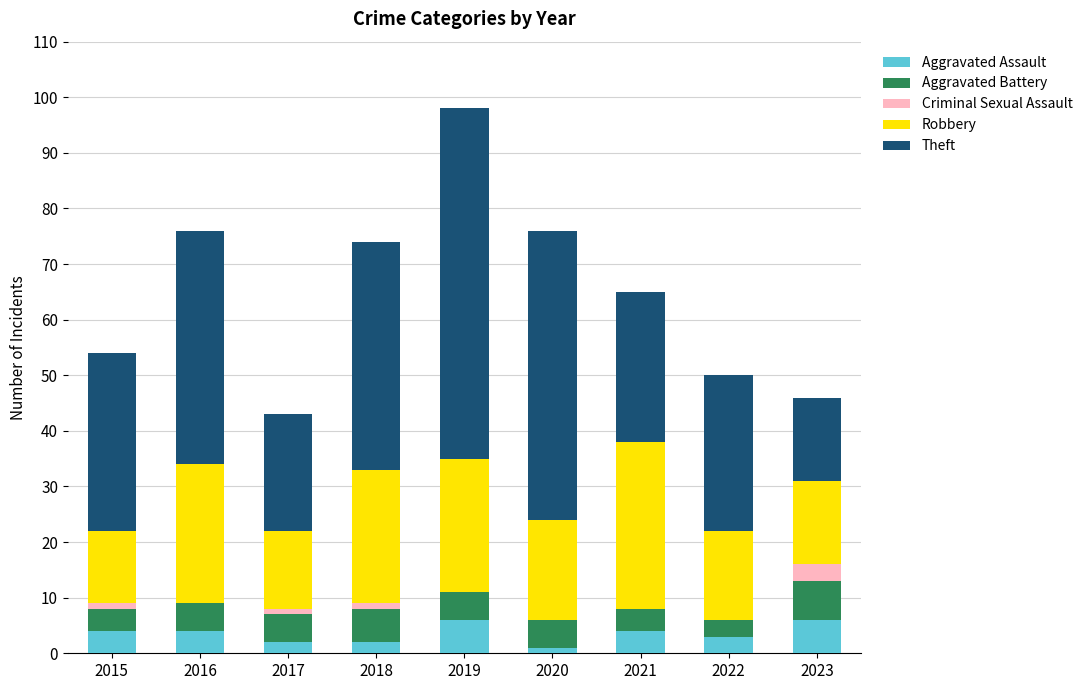

What are all the series names shown in the legend?

Aggravated Assault, Aggravated Battery, Criminal Sexual Assault, Robbery, Theft